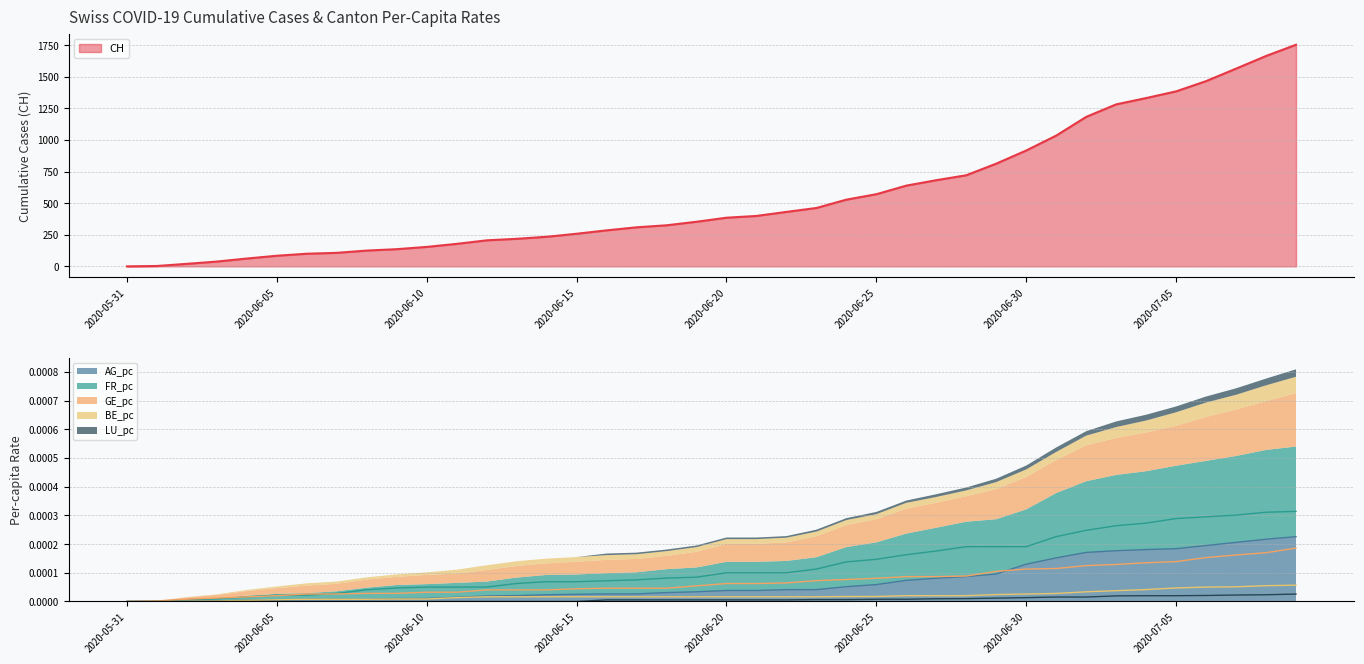

Rank the series by their maximum value, from lowest to highest.

LU_pc, BE_pc, GE_pc, AG_pc, FR_pc, CH